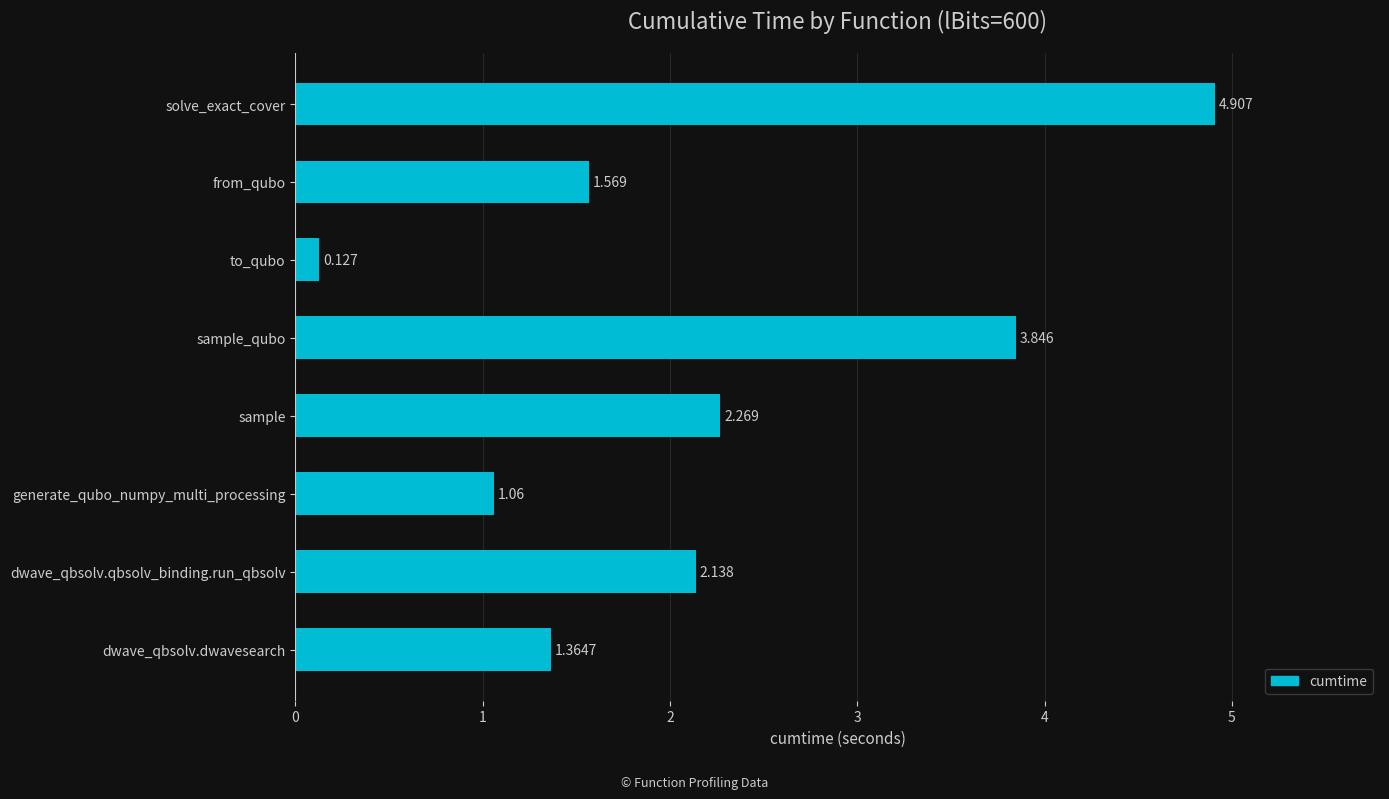

At which category does the chart reach its peak across all series?

solve_exact_cover